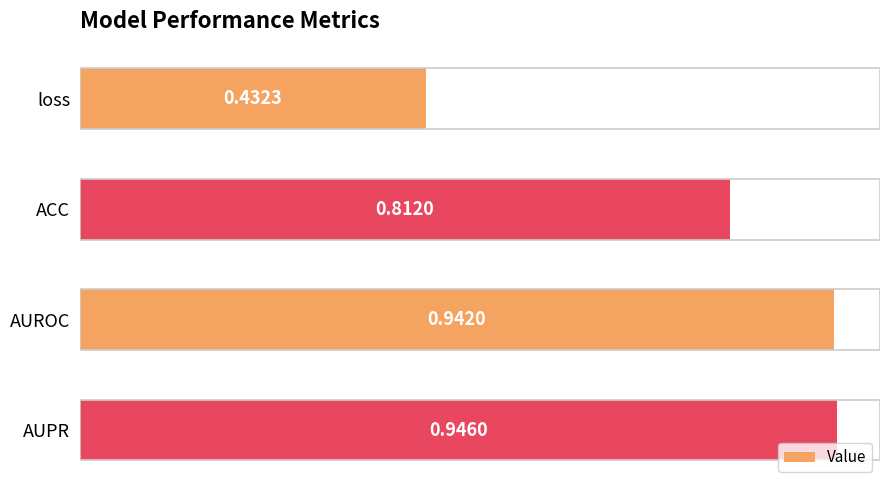

What is the change in value from loss to ACC?

+0.4